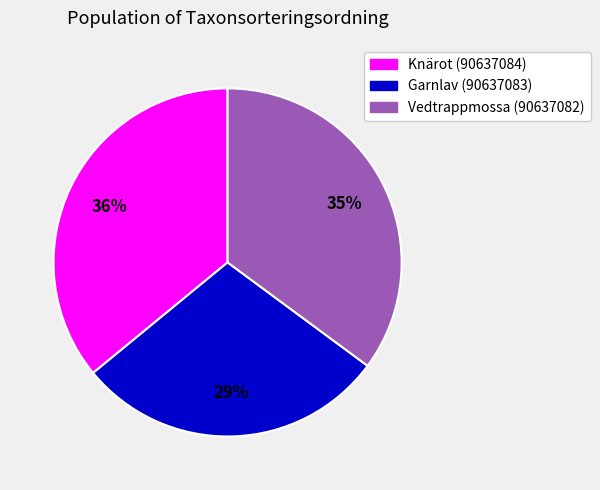

Which category has the biggest portion of the pie?

Knärot (90637084)